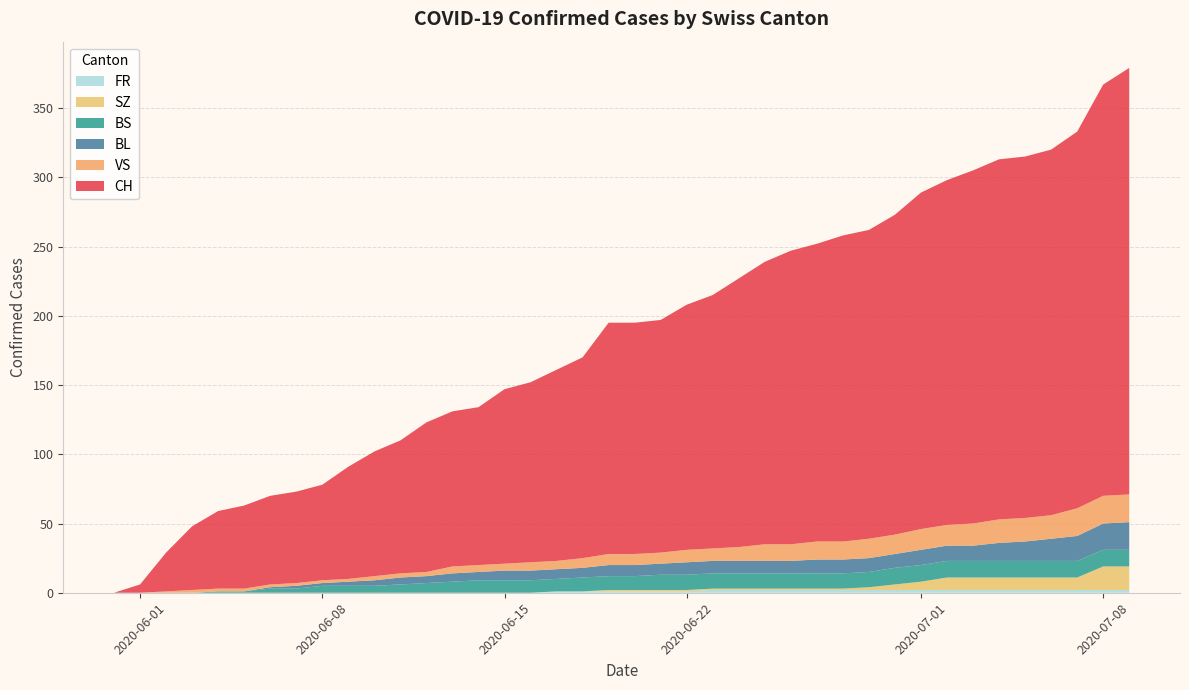

Reading left to right, list all the values displayed in this chart.

CH: 0	6	28	46	56	60	64	66	69	81	90	96	108	112	114	126	130	138	145	167	167	168	177	183	194	204	212	215	221	223	231	243	249	255	260	261	264	272	297	308
BL: 0	0	0	0	0	0	1	2	2	3	4	5	5	6	6	7	7	7	7	8	8	8	9	9	9	9	9	10	10	10	10	11	11	11	13	14	16	18	19	20
BS: 0	0	0	0	1	1	3	3	5	5	5	6	7	8	9	9	9	9	10	10	10	11	11	11	11	11	11	11	11	11	12	12	12	12	12	12	12	12	12	12
SZ: 0	0	0	0	0	0	0	0	0	0	0	0	0	0	0	0	0	0	0	1	1	1	1	1	1	1	1	1	1	2	4	6	9	9	9	9	9	9	17	17
VS: 0	0	1	2	2	2	2	2	2	2	3	3	3	5	5	5	6	6	7	8	8	8	9	9	10	12	12	13	13	14	14	15	15	16	17	17	17	20	20	20
FR: 0	0	0	0	0	0	0	0	0	0	0	0	0	0	0	0	0	1	1	1	1	1	1	2	2	2	2	2	2	2	2	2	2	2	2	2	2	2	2	2